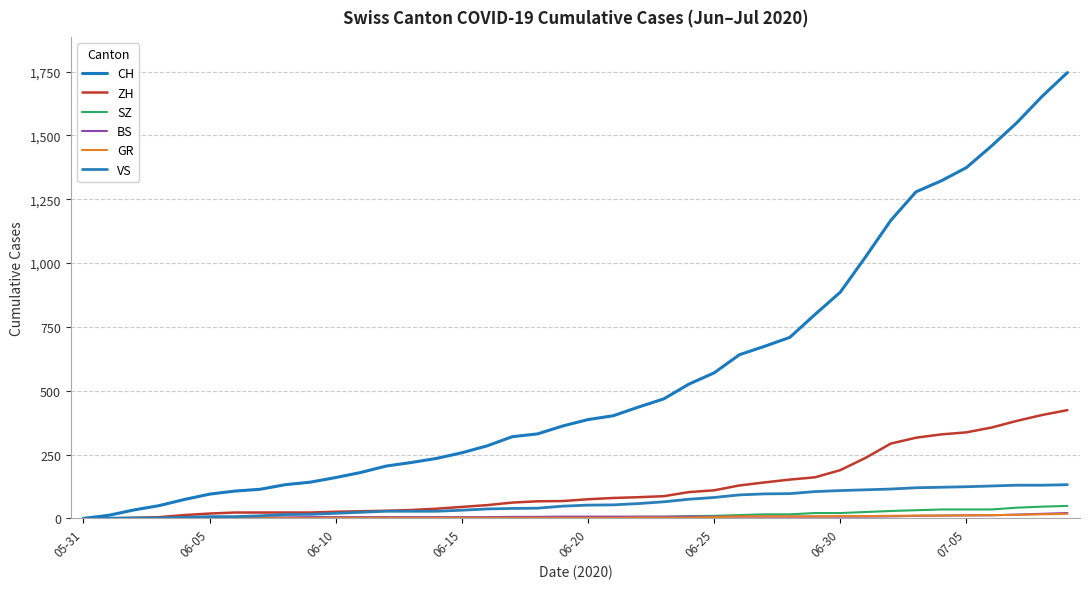

What is the value of the SZ point at the 39th from the left?

46